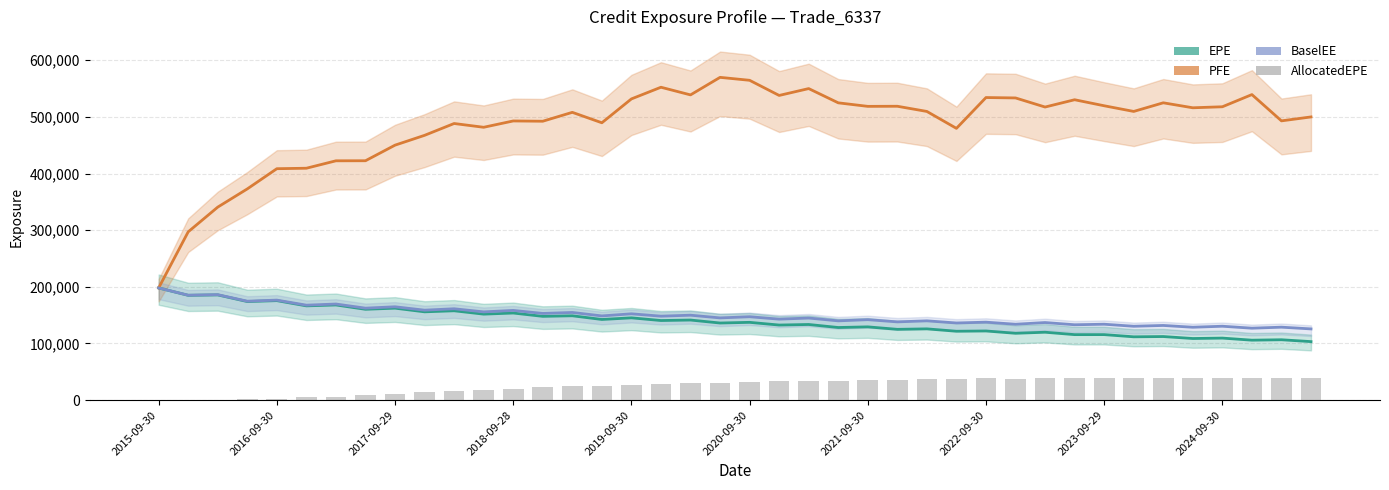

Reading right to left, extract all data points from this chart.

EPE: 103232.0	106514.0	105777.0	109459.0	108722.0	112196.0	111727.0	115612.0	115582.0	119809.0	117968.0	122023.0	121551.0	125749.0	124915.0	129276.0	128142.0	133484.0	132486.0	137264.0	136074.0	141330.0	140477.0	145220.0	142344.0	148863.0	147860.0	153729.0	151764.0	157703.0	155835.0	162303.0	160316.0	167963.0	166374.0	175599.0	173994.0	185728.0	184991.0	198001.0
PFE: 499992.0	493051.0	539449.0	517934.0	516140.0	524935.0	509697.0	519698.0	530336.0	517455.0	533524.0	534224.0	479810.0	509673.0	518838.0	518653.0	524883.0	550044.0	537928.0	564676.0	569871.0	538898.0	552419.0	531792.0	489667.0	508088.0	492398.0	492879.0	481719.0	488373.0	467488.0	450151.0	422621.0	422508.0	409407.0	408575.0	372895.0	340729.0	297083.0	198001.0
BaselEE: 125668.0	128735.0	126938.0	130406.0	128603.0	131785.0	130336.0	133937.0	132997.0	136928.0	133911.0	137578.0	136145.0	139932.0	138100.0	141995.0	139895.0	144852.0	142916.0	147173.0	145097.0	149884.0	148171.0	152338.0	148619.0	154718.0	152999.0	158331.0	155738.0	161238.0	158754.0	164748.0	162313.0	169620.0	167588.0	176524.0	174617.0	186142.0	185198.0	198001.0
AllocatedEPE: 38390.5	39368.6	38529.6	39556.7	38525.2	39388.8	38649.3	39392.8	38368.4	39322.7	38003.5	38315.3	37273.5	37180.2	35919.0	35654.3	34573.2	34408.1	33287.7	32639.5	30719.5	30275.2	28847.9	27488.2	25267.0	24046.5	22232.1	19729.3	18266.2	15605.1	13828.3	11149.4	9060.4	6045.7	4619.5	2197.9	1162.7	358.7	0.2	0.0